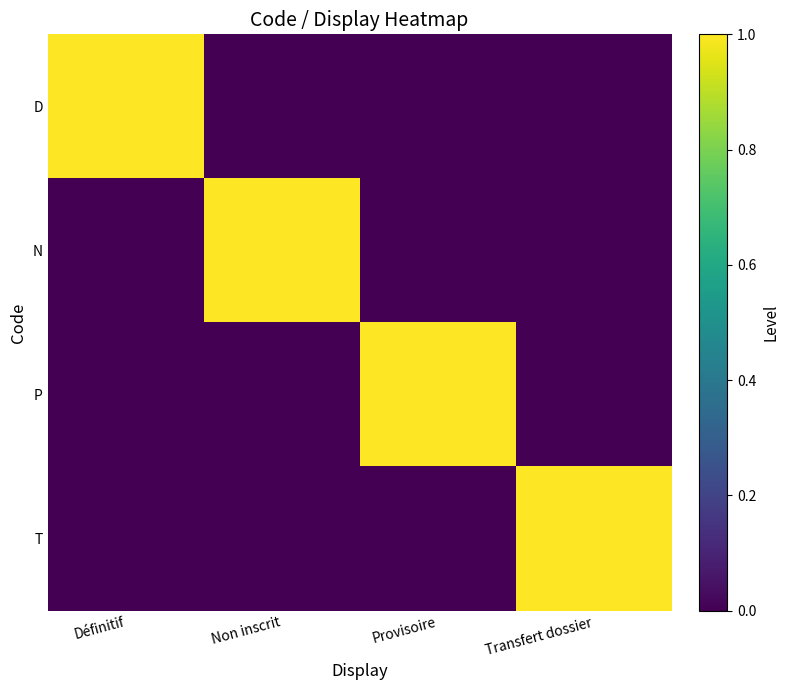

What is the difference between the highest and lowest values at Provisoire?

1